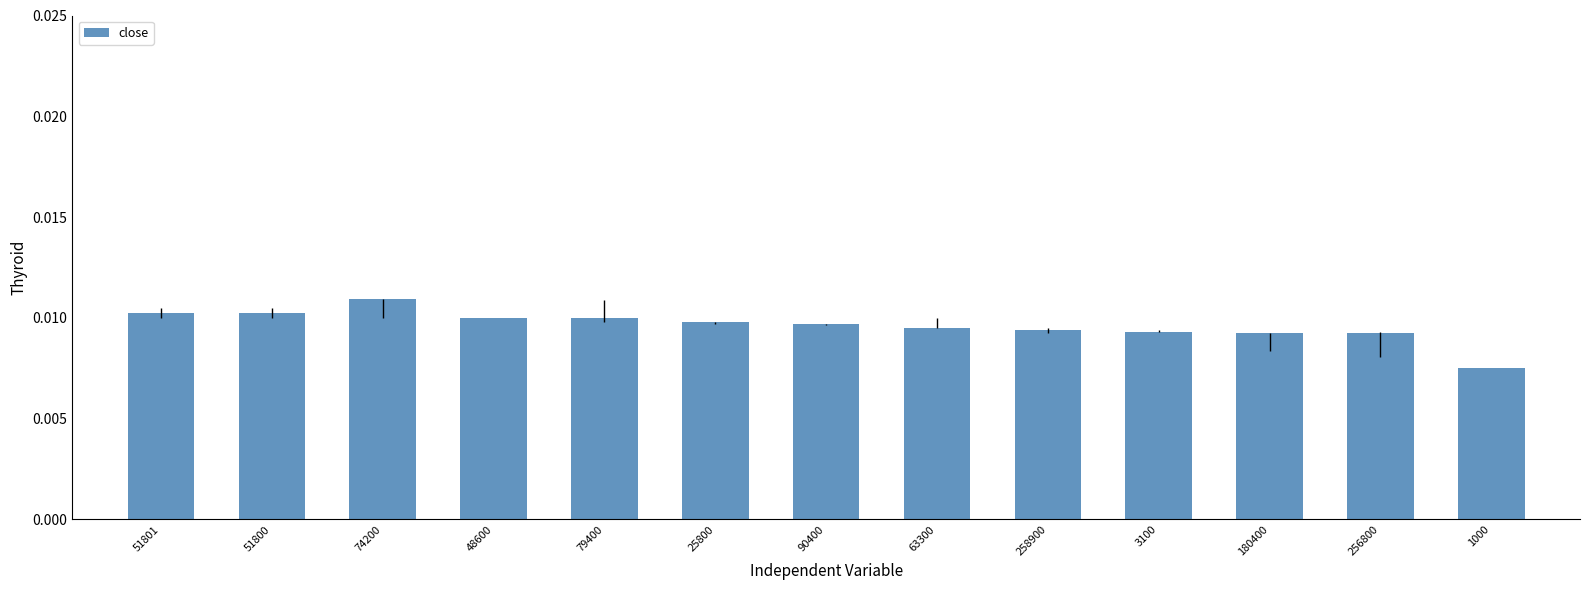

Which category has the highest value across all series?

74200